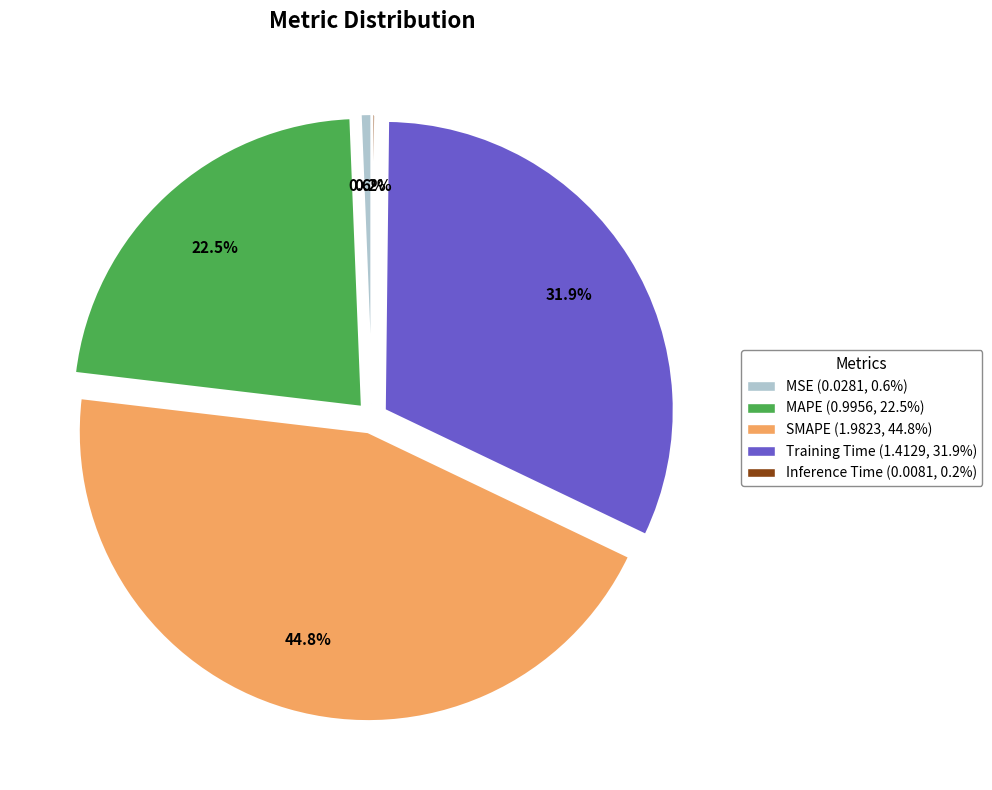

Is there a majority slice in this chart?

No